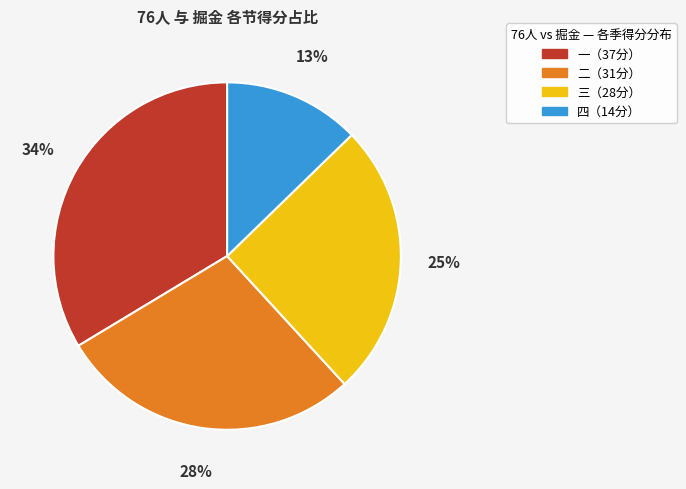

To the nearest percent, what is the difference between the largest and smallest slice percentages?

21%